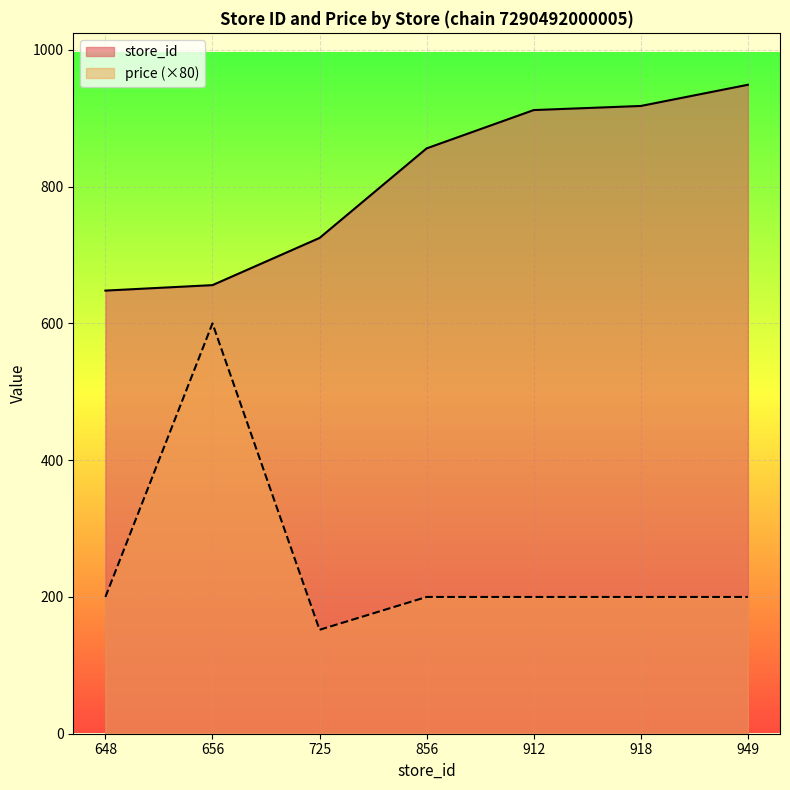

At which label is price closest to 376?

648